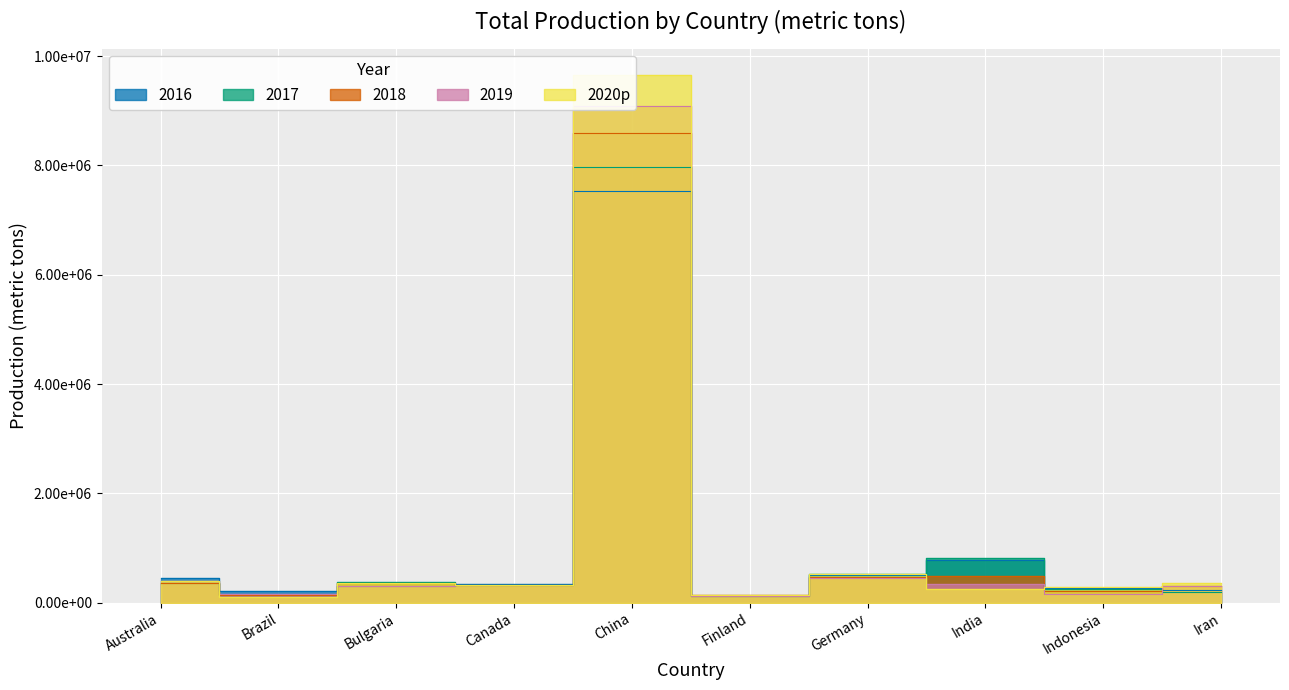

At how many categories does at least one series exceed 7153471?

1